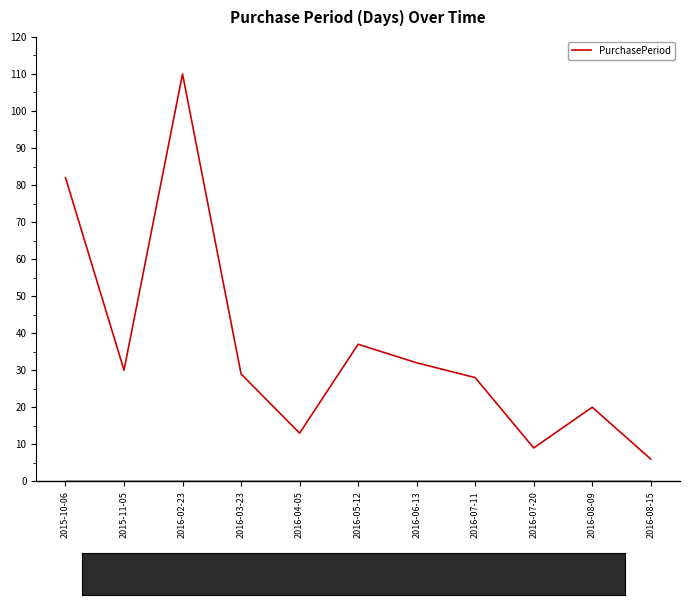

Which label corresponds to the smallest value in the chart?

2016-08-15